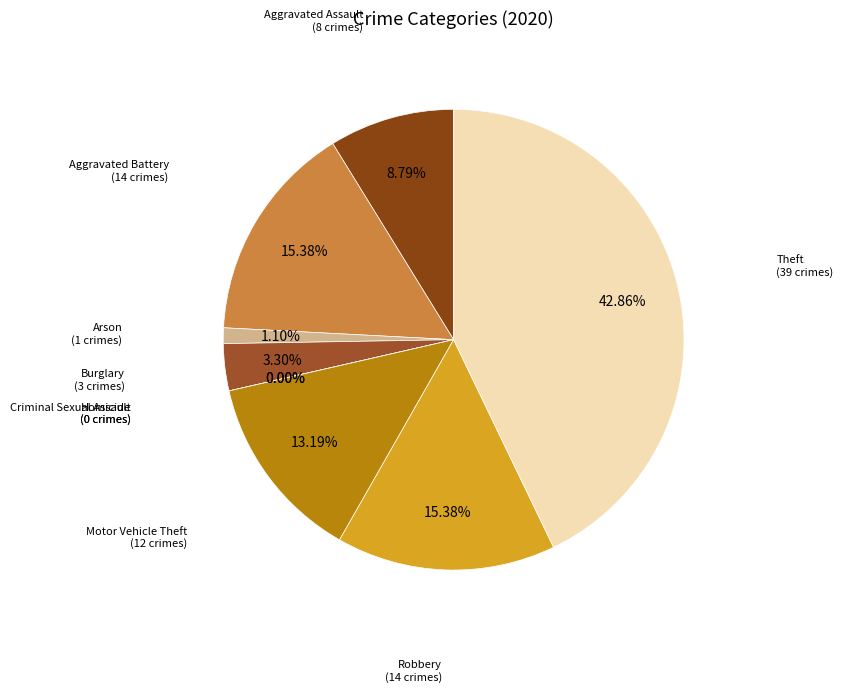

To the nearest percent, what is the difference between the Arson and Aggravated Assault slice percentages?

8%